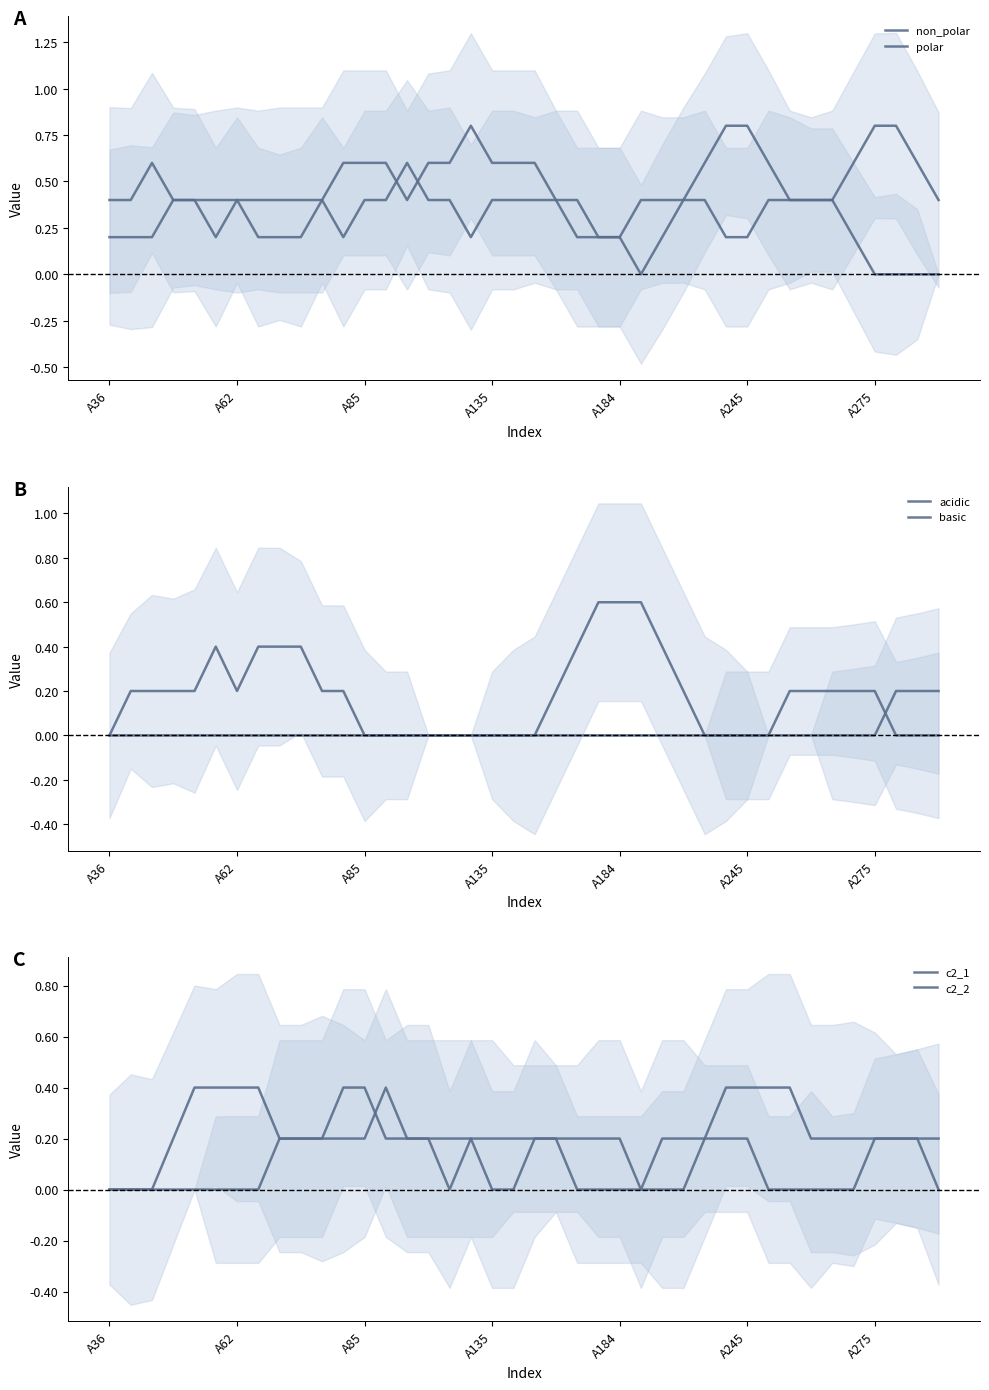

What is the sum of the c2_2 values at 17 and 22?

0.4